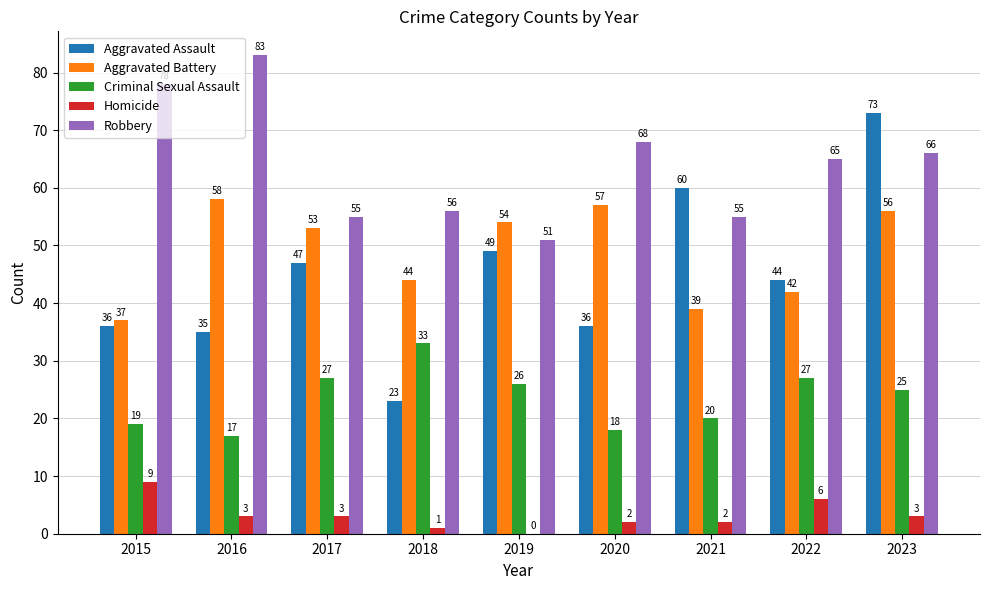

The Homicide series shows 0 at 2019. True or false?

True